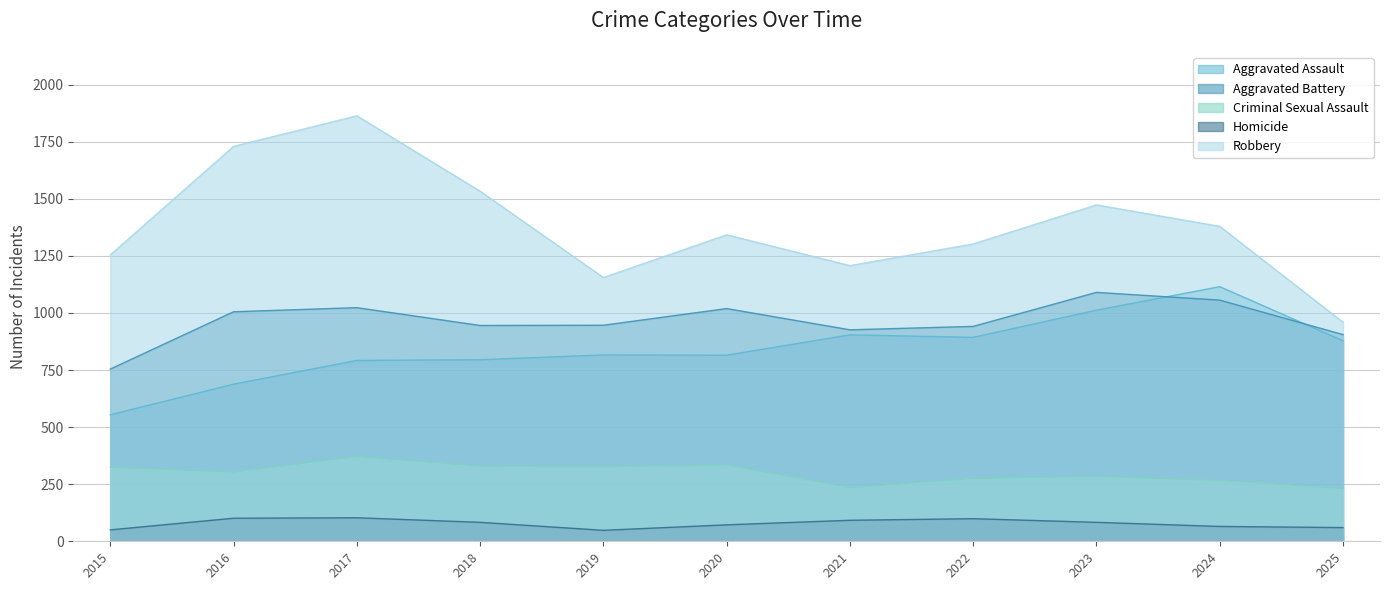

How many series are shown in this chart?

5